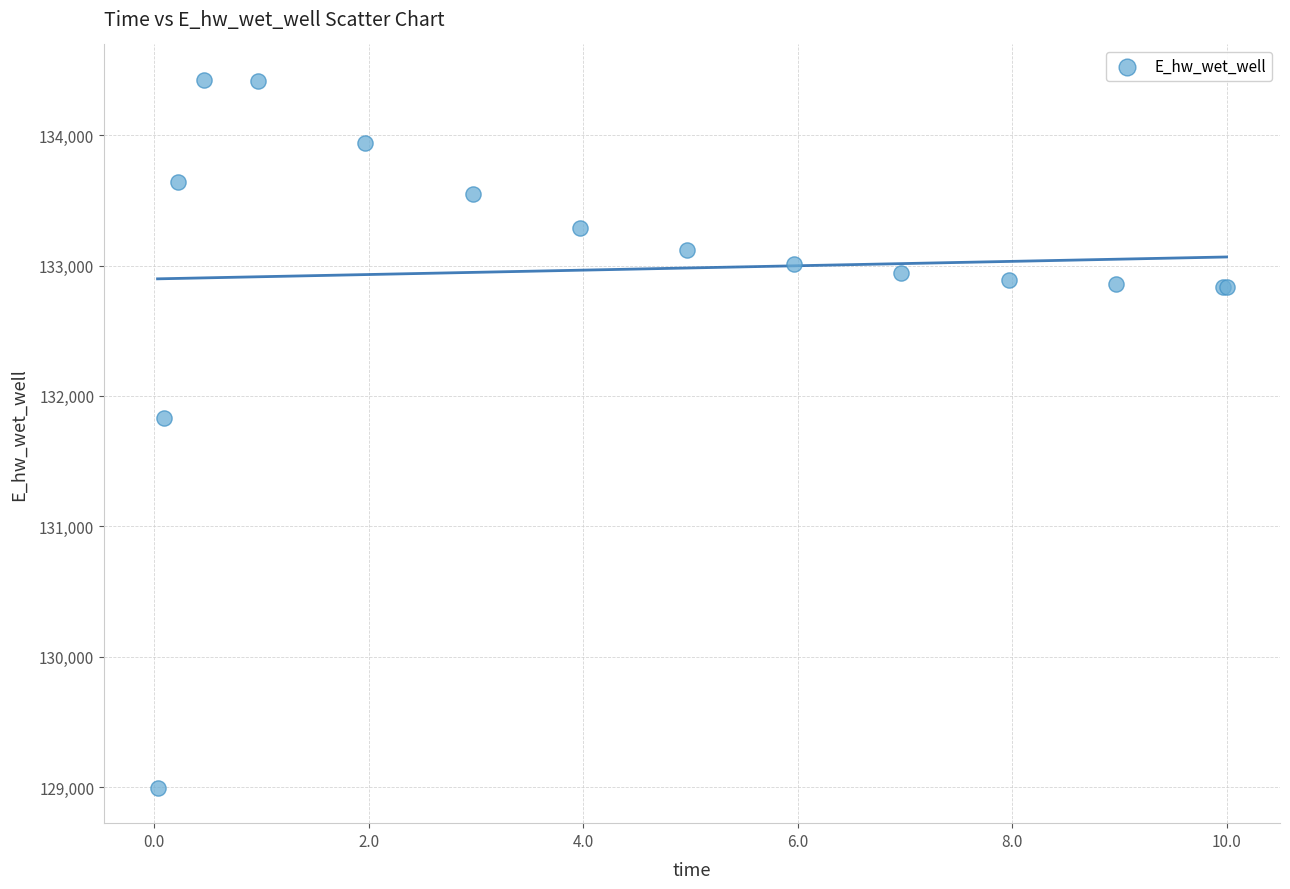

What Y value in the scatter plot is closest to 131709?

131827.2